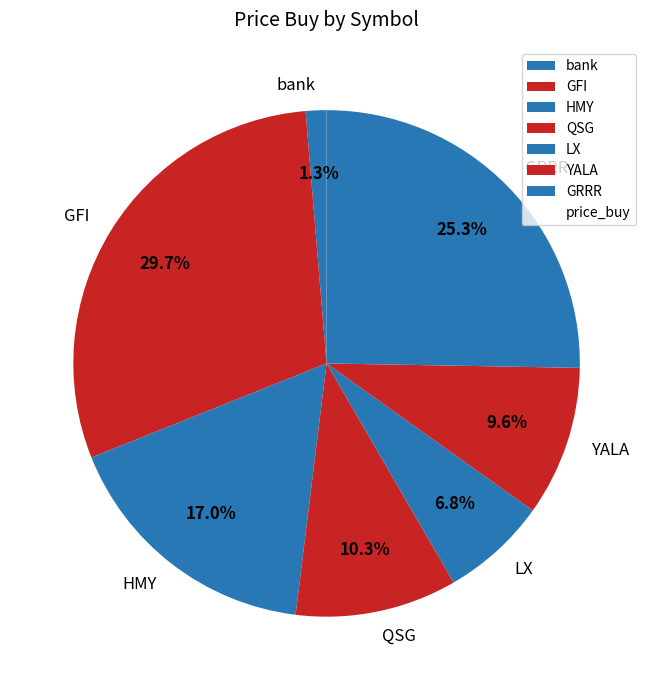

Rank the categories by value from highest to lowest.

GFI, GRRR, HMY, QSG, YALA, LX, bank